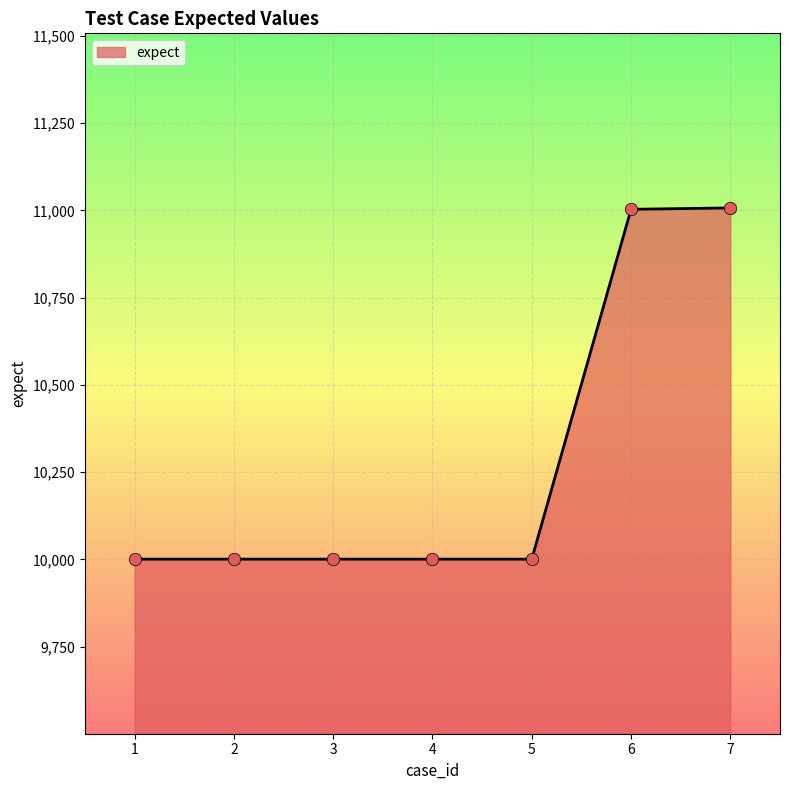

What is the ratio of the value at 6 to the value at 4?

1.1